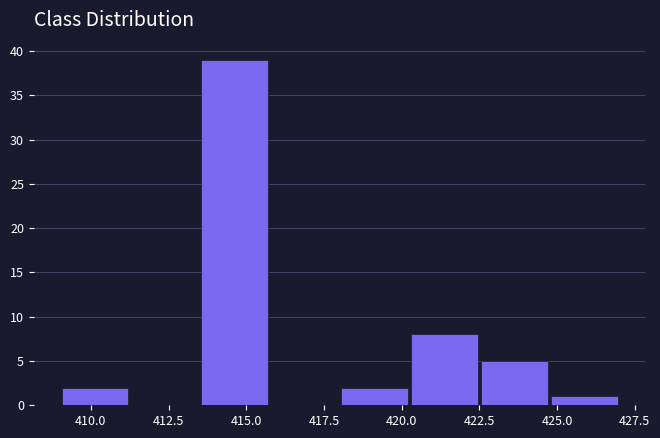

What is the height of the bar covering 413.50 to 415.75 on the x-axis? Neither the bar edges nor the heights are printed on the chart, so give them approximately, as read against the axes.

39